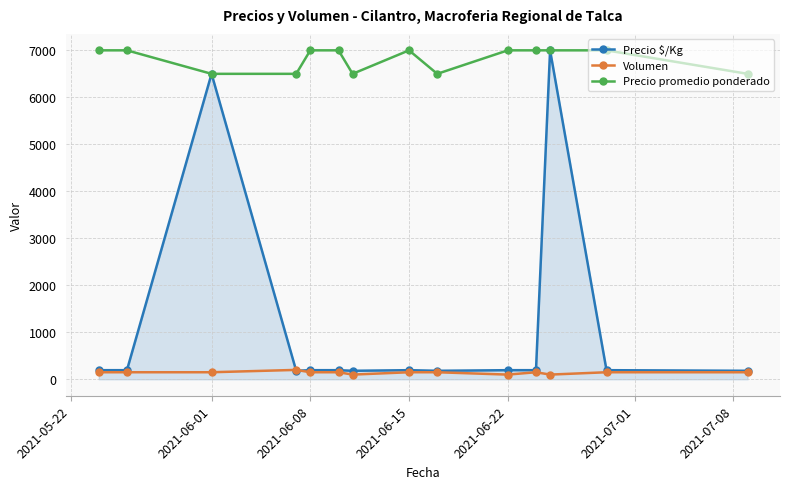

True or false: Precio promedio ponderado has more than 0 points higher than both neighbors.

True